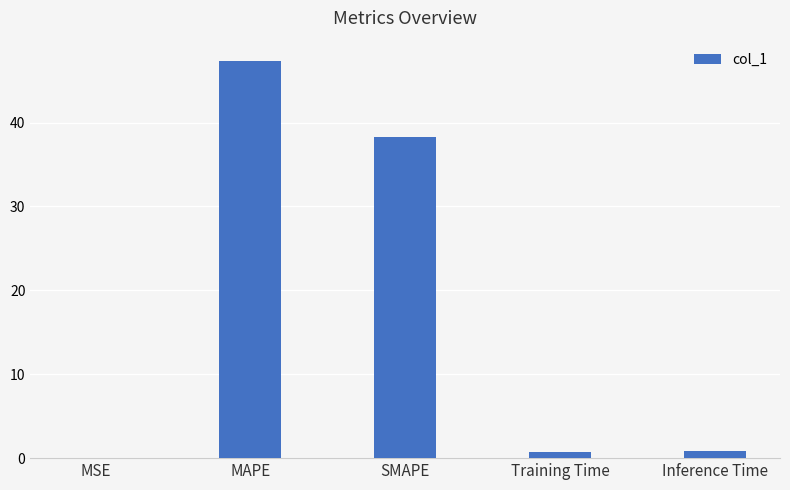

Which has a higher value, Inference Time or SMAPE?

SMAPE